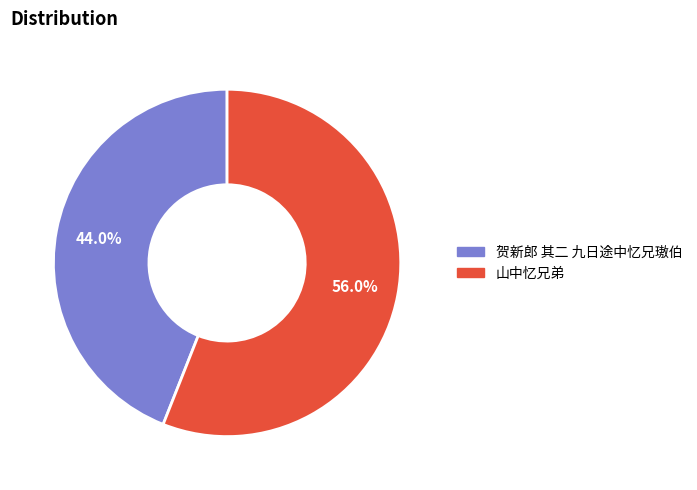

How much of the chart is everything except 山中忆兄弟?

44.0%